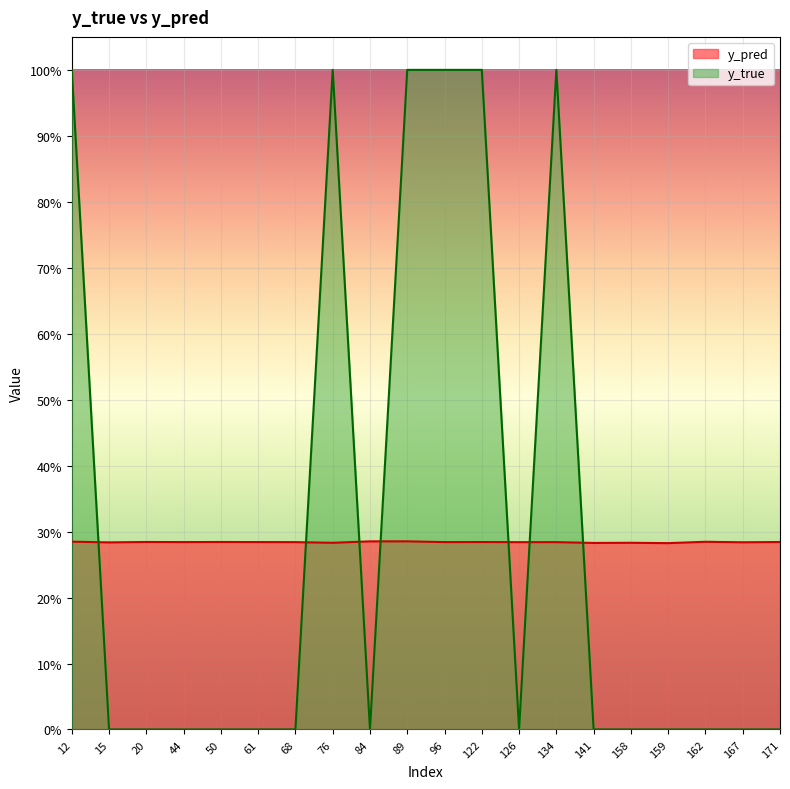

True or false: y_pred has a value of 0.3 at 68.

True